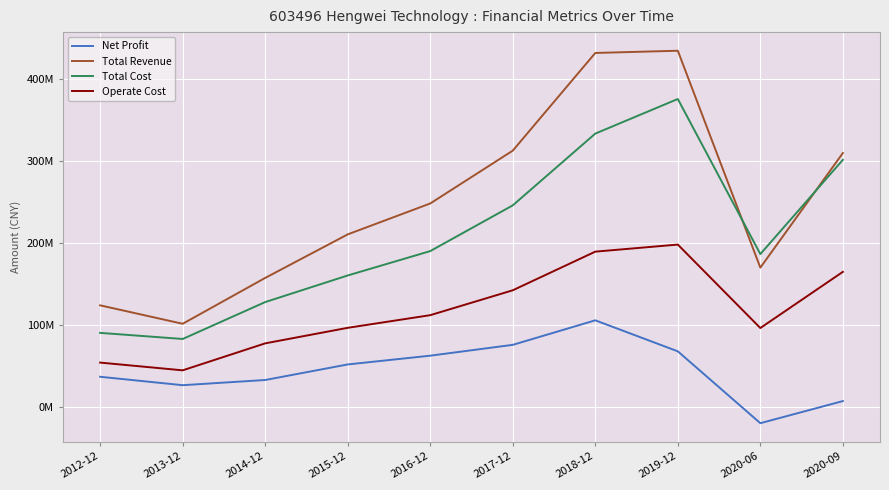

At which label does Operate Cost reach its minimum?

2013-12